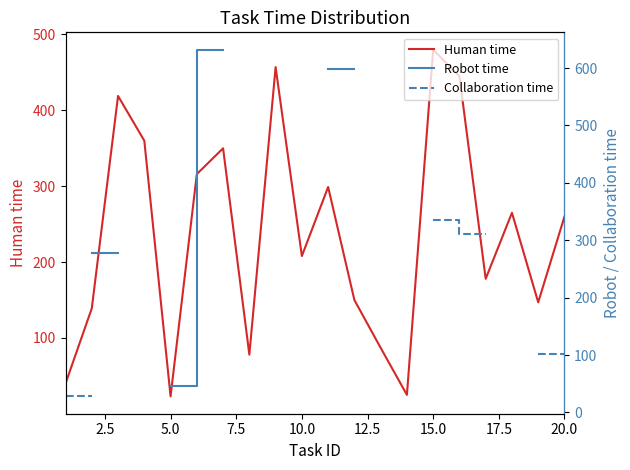

What is the highest value of the Human time series?

480